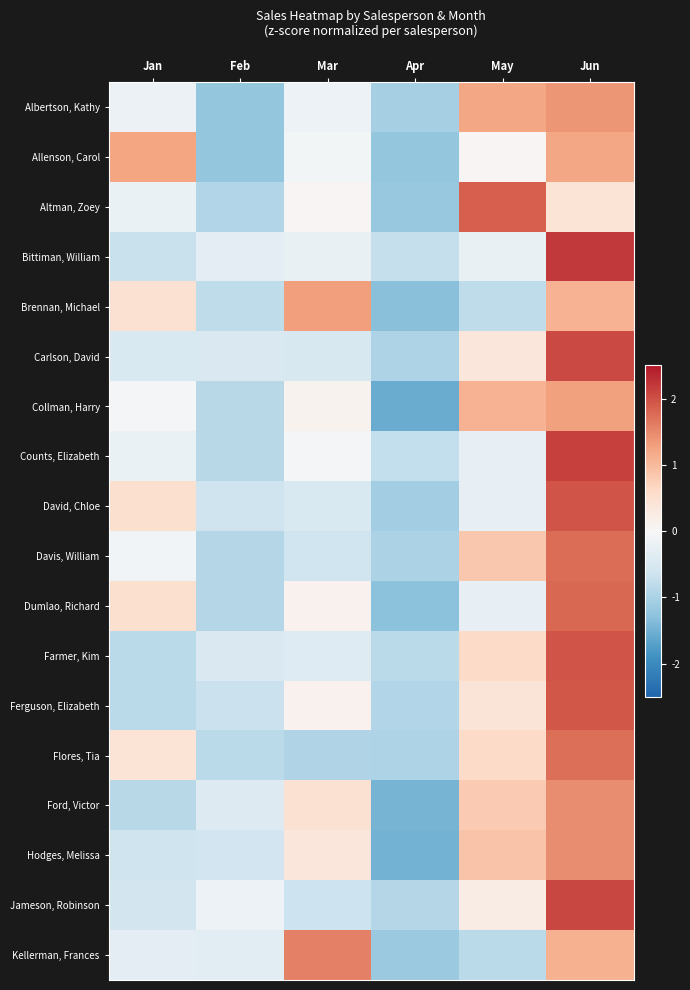

Which label corresponds to the smallest value in the chart?

Apr